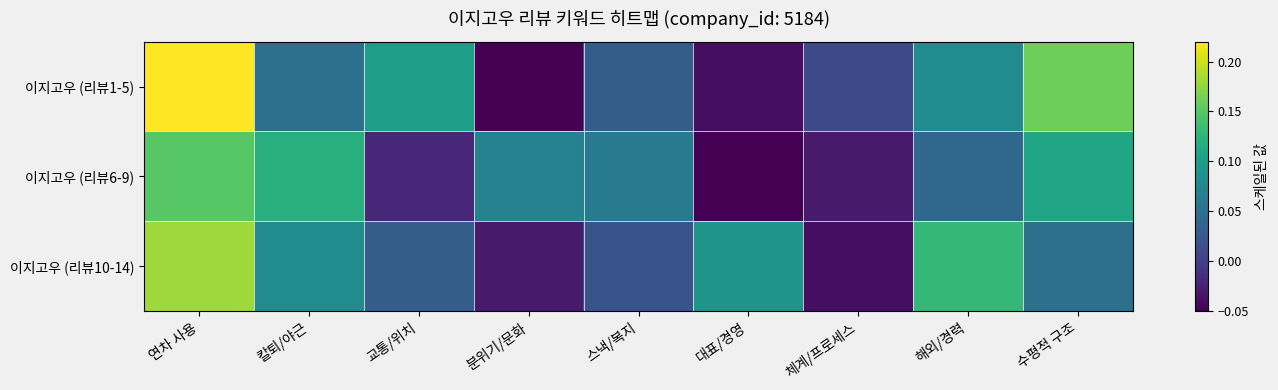

Which series changed the most between 연차 사용 and 칼퇴/야근?

이지고우 (리뷰1-5)